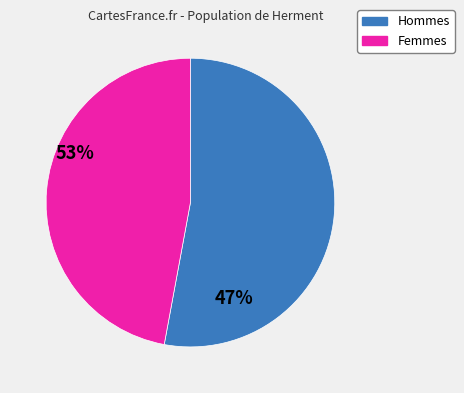

The Femmes slice represents 56% of the pie. True or false?

False